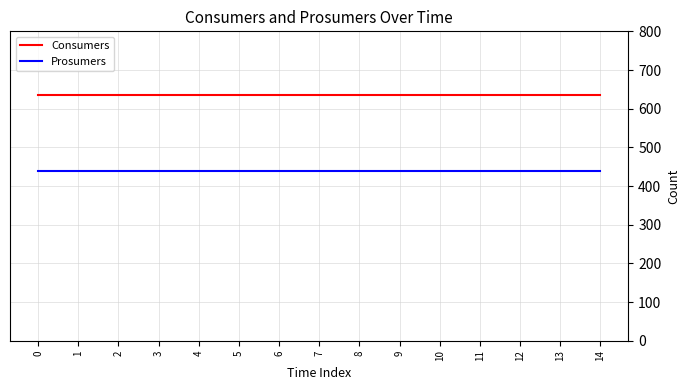

True or false: Consumers and Prosumers cross at least once.

False